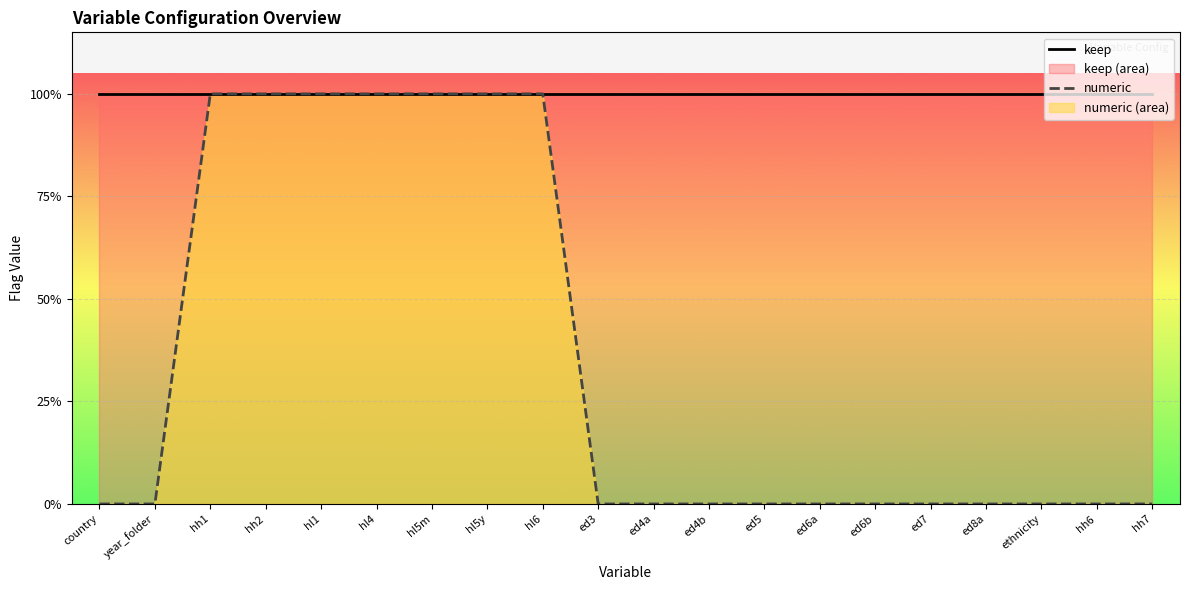

Rank the series at ed3 from highest to lowest value.

keep, numeric